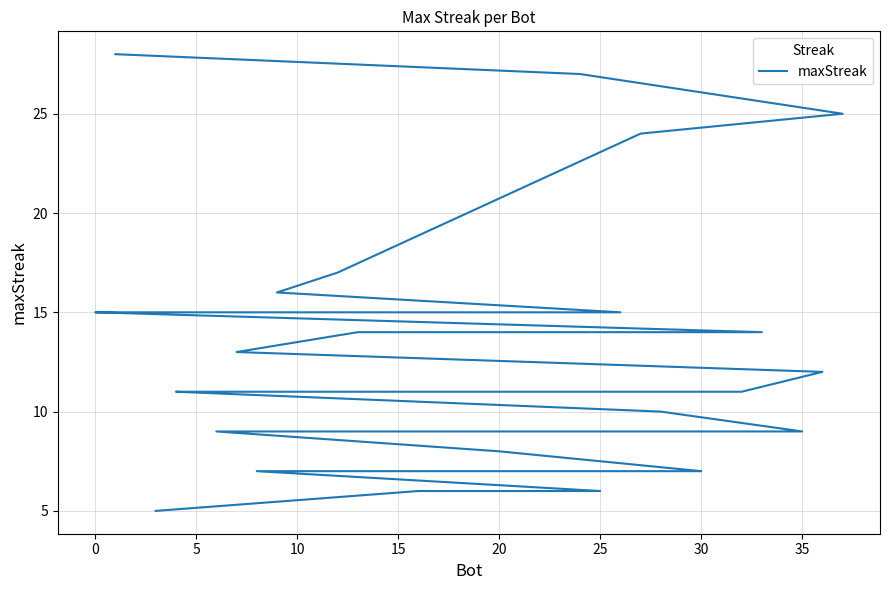

What is the minimum value shown in the chart?

5